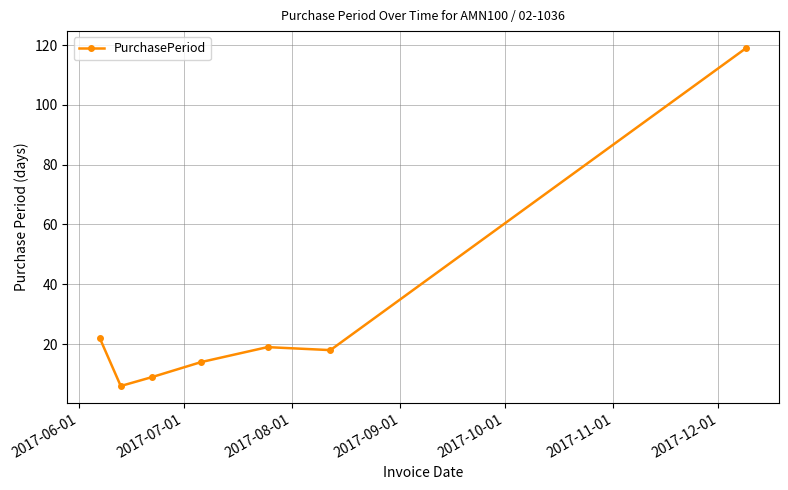

How many distinct data groups are displayed?

1